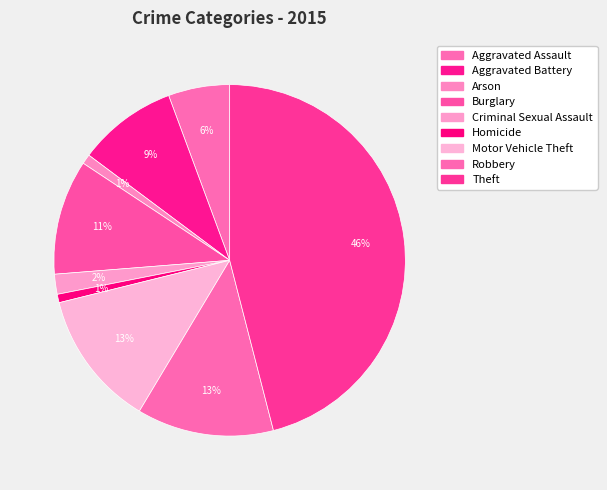

To the nearest percent, what is the difference between the largest and smallest slice percentages?

45%